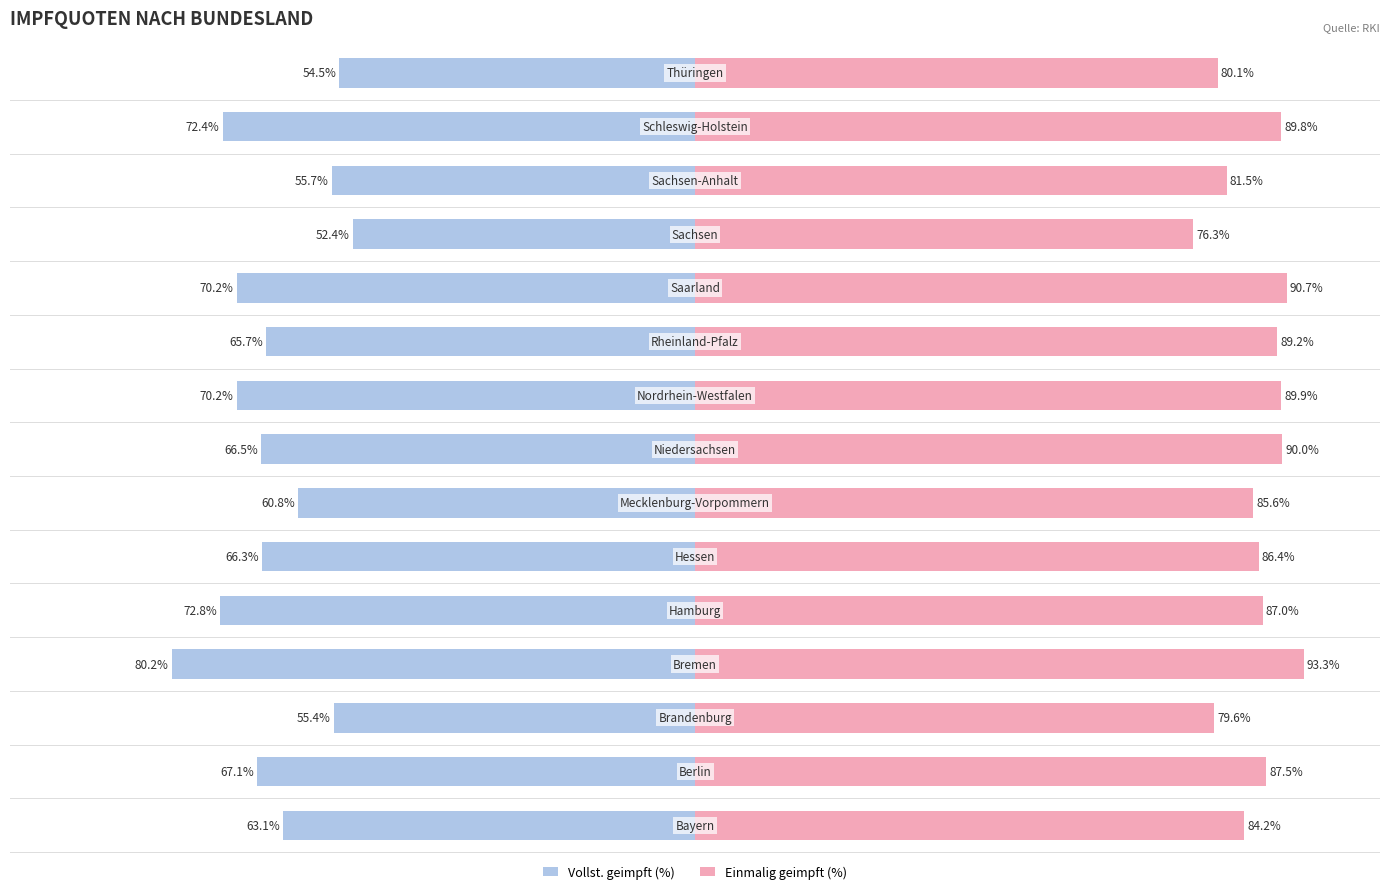

Reading right to left, transcribe all the data shown in this chart.

Vollst. geimpft (%): 14=-54.5	13=-72.4	12=-55.7	11=-52.4	10=-70.2	9=-65.7	8=-70.2	7=-66.5	6=-60.8	5=-66.3	4=-72.8	3=-80.2	2=-55.4	1=-67.1	0=-63.1
Einmalig geimpft (%): 14=80.1	13=89.8	12=81.5	11=76.3	10=90.7	9=89.2	8=89.9	7=90.0	6=85.6	5=86.4	4=87.0	3=93.3	2=79.6	1=87.5	0=84.2